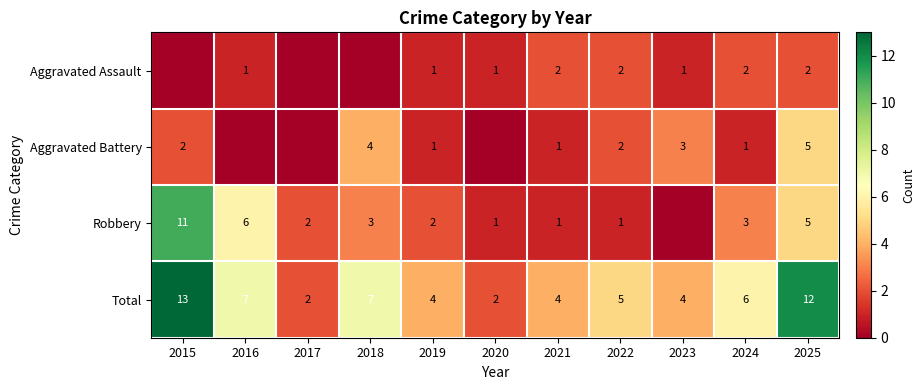

What is the spread (max minus min) of values at 2022?

4